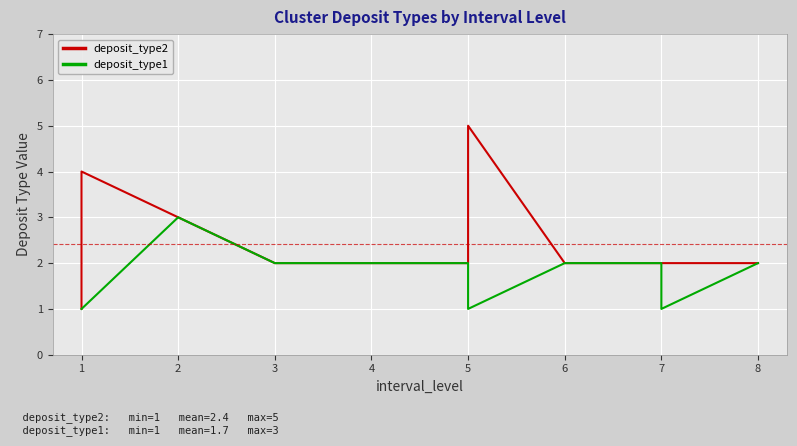

At 5, list the series in order from largest to smallest.

deposit_type2, deposit_type1